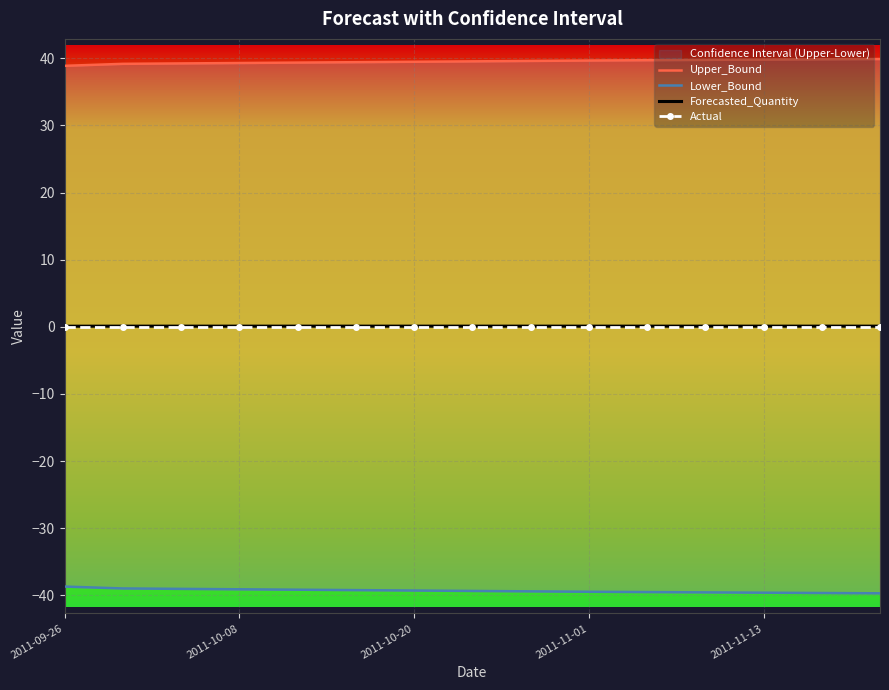

The Forecasted_Quantity series shows 0.1 at 2011-10-20. True or false?

True